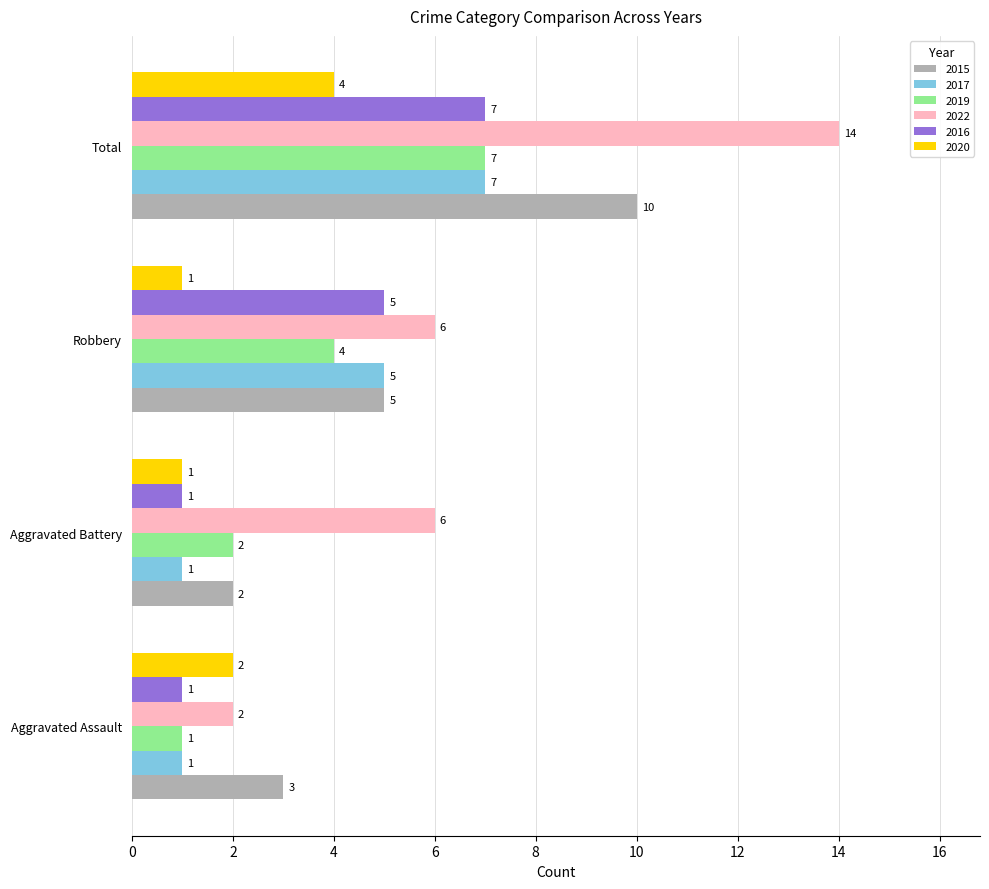

What is the spread (max minus min) of values at Robbery?

5